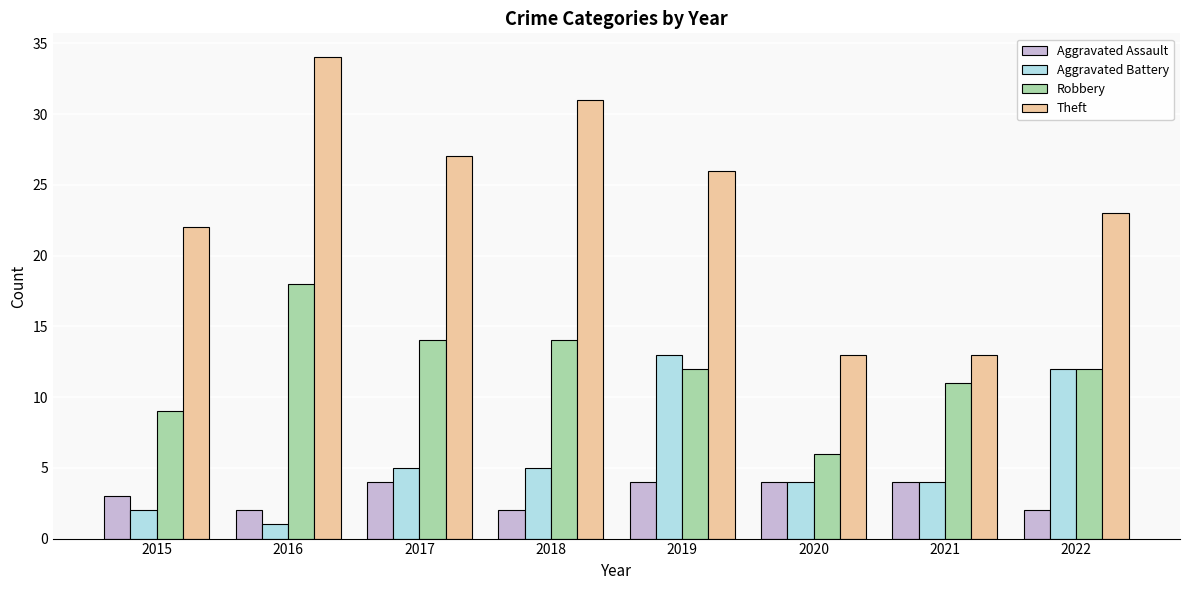

The Robbery series shows 14 at 2015. True or false?

False